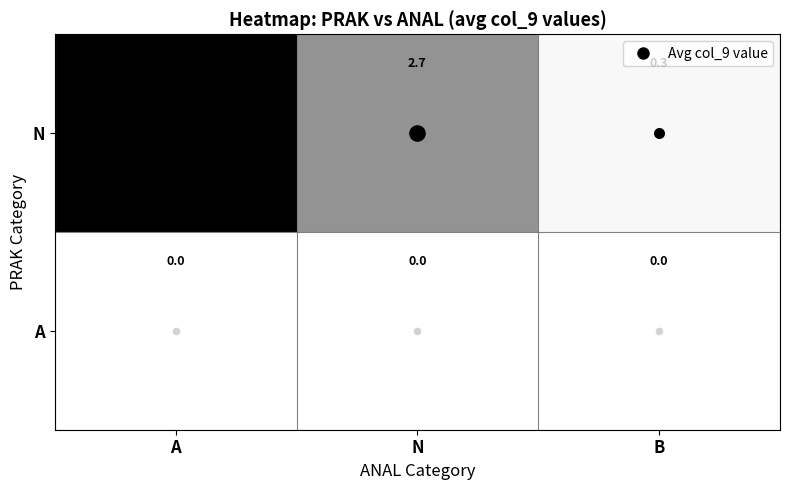

What is the sum of the N values at B and N?

3.0